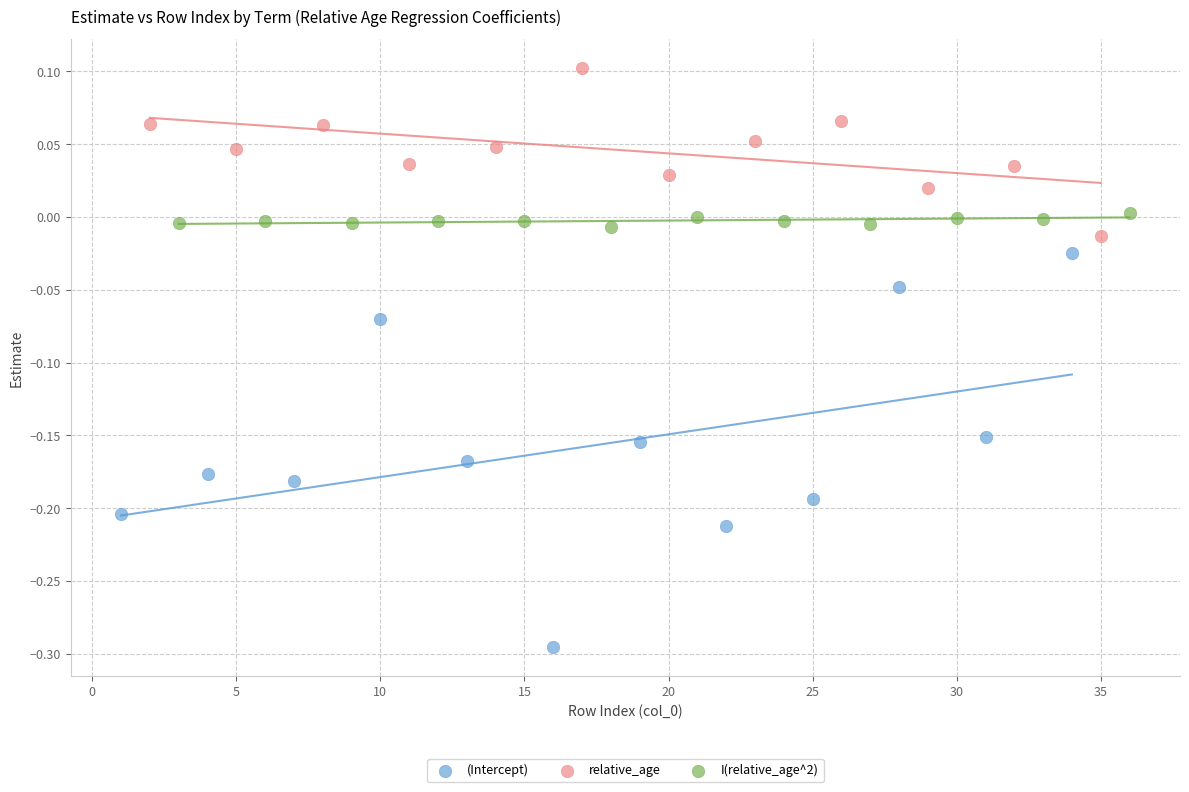

Which series has the largest Y range (max minus min)?

(Intercept)